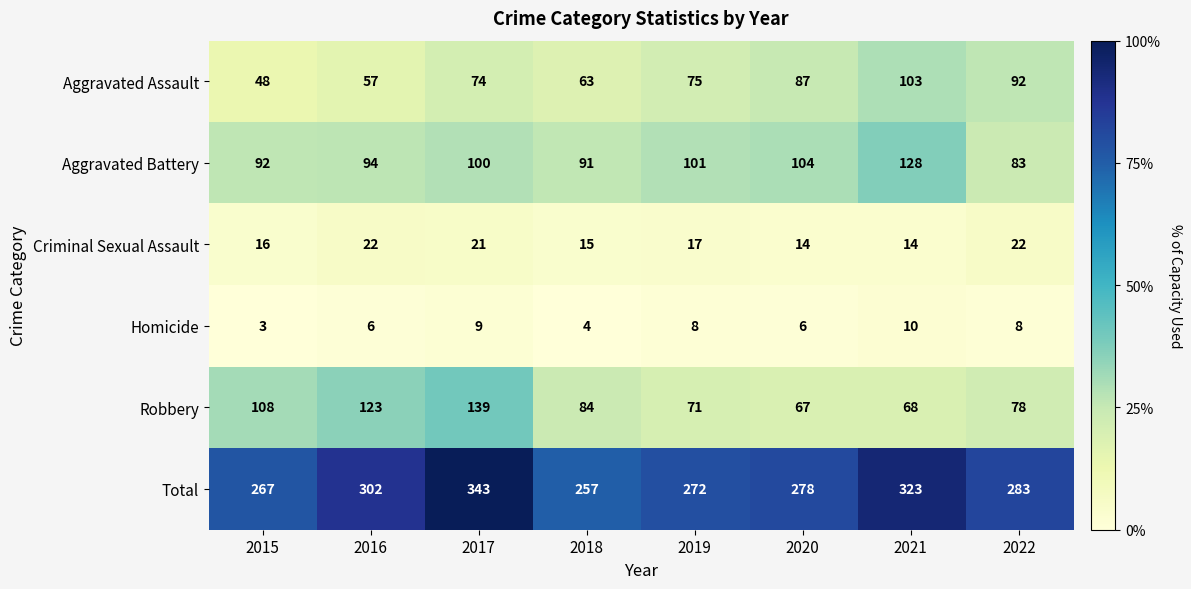

Is the value of Criminal Sexual Assault at 2020 greater than the value of Robbery at 2016?

No